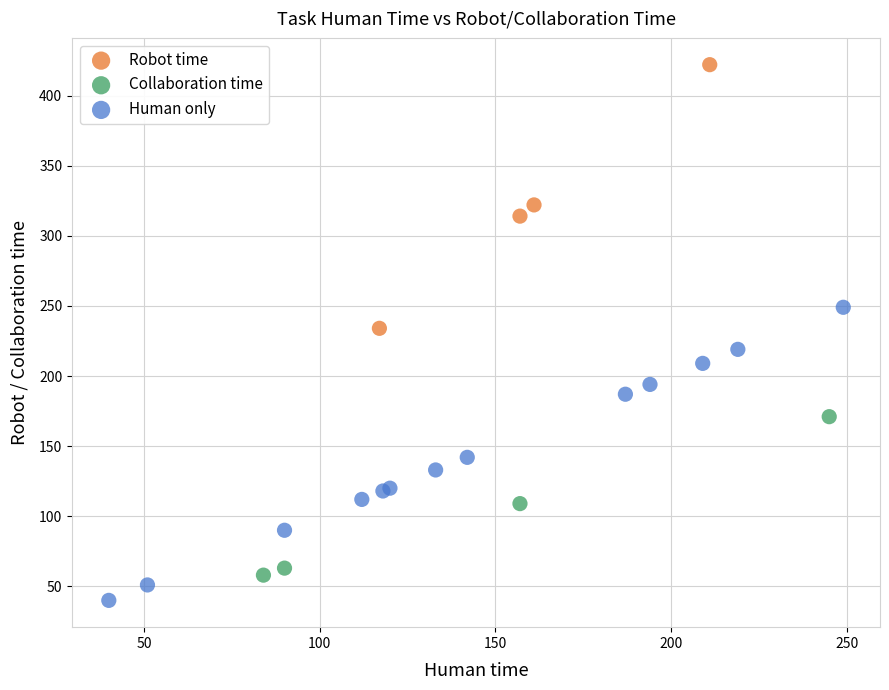

Which series reaches the minimum Y coordinate?

Human only